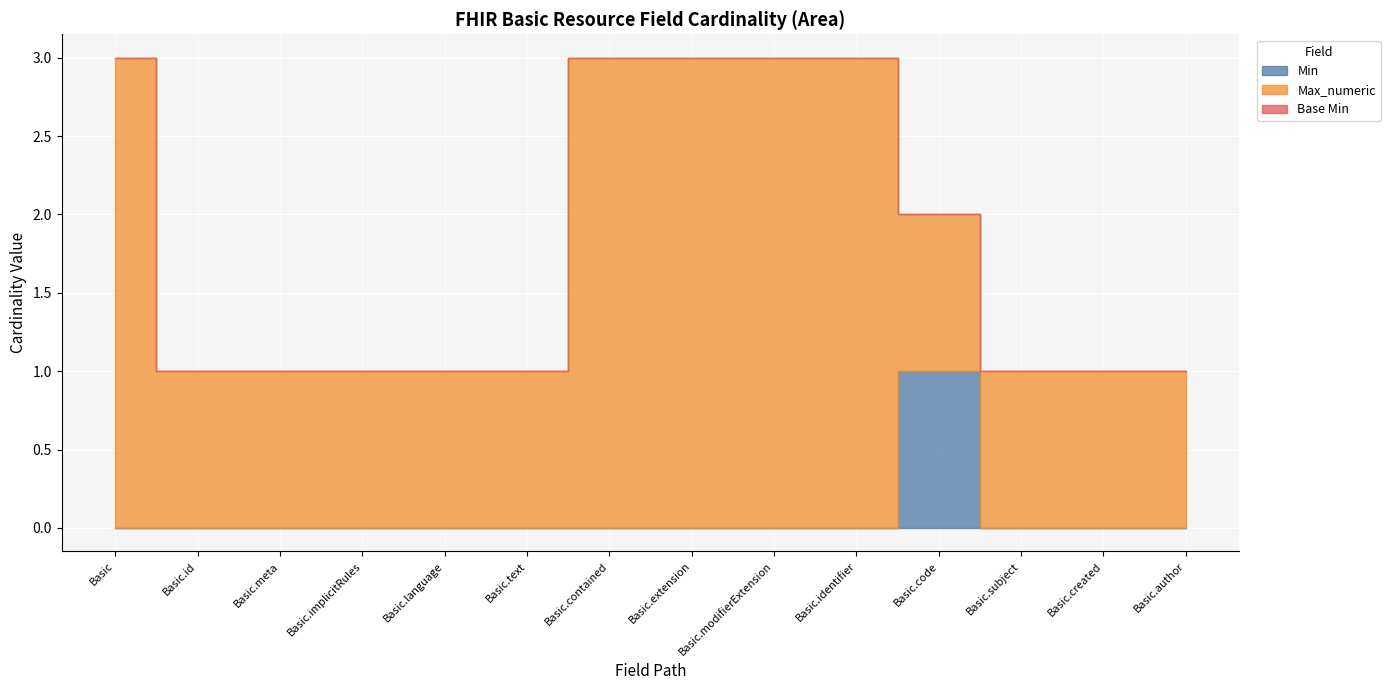

At which label is Max_numeric closest to 500?

Basic